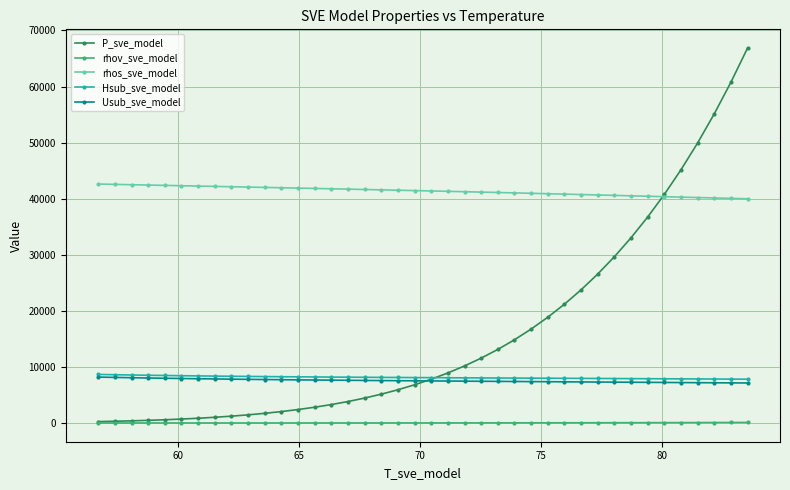

What is the value of the Usub_sve_model point at the 20th from the left?

7519.6